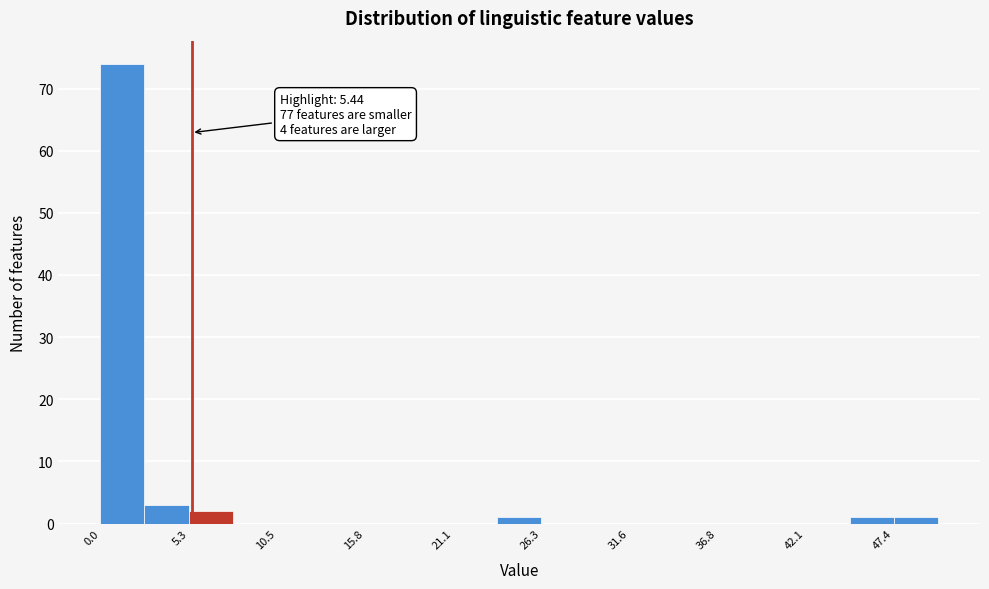

Around what value on the x-axis is the tallest bar? Give the approximate position of its centre, as read against the axis.

1